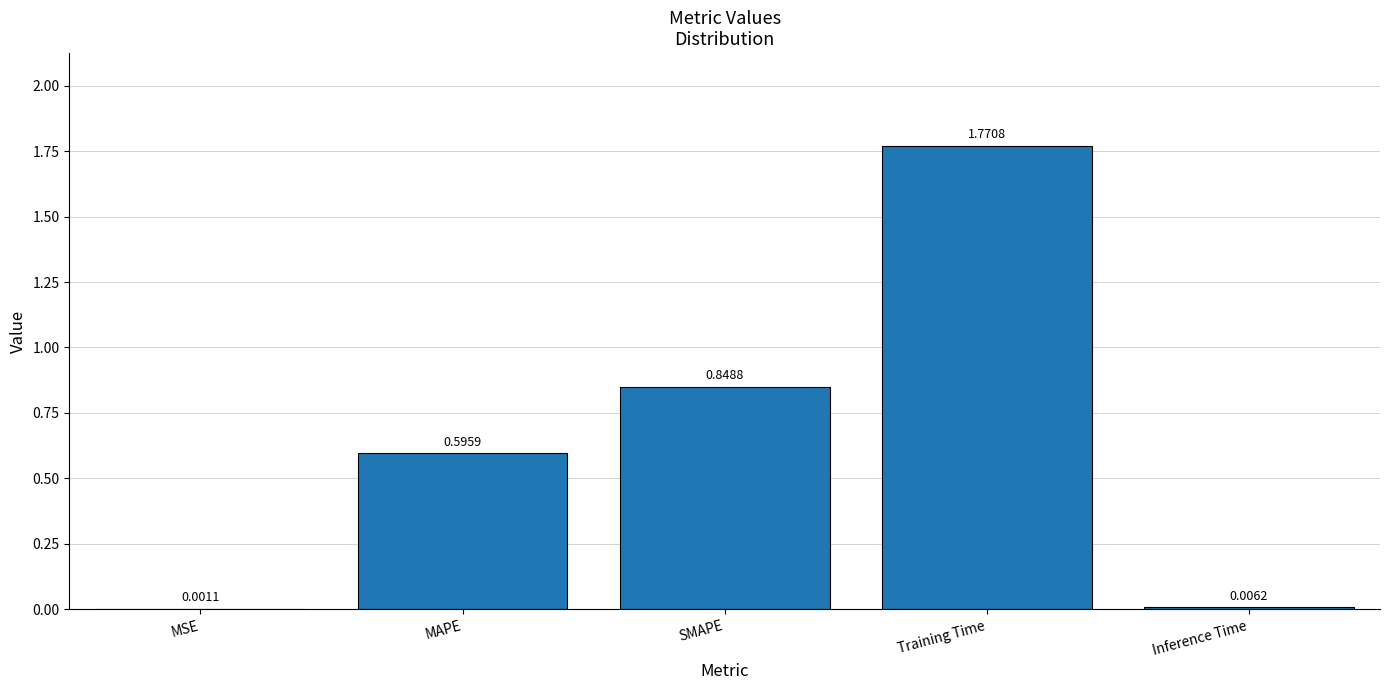

Is it true that the value at SMAPE is 1.4?

False